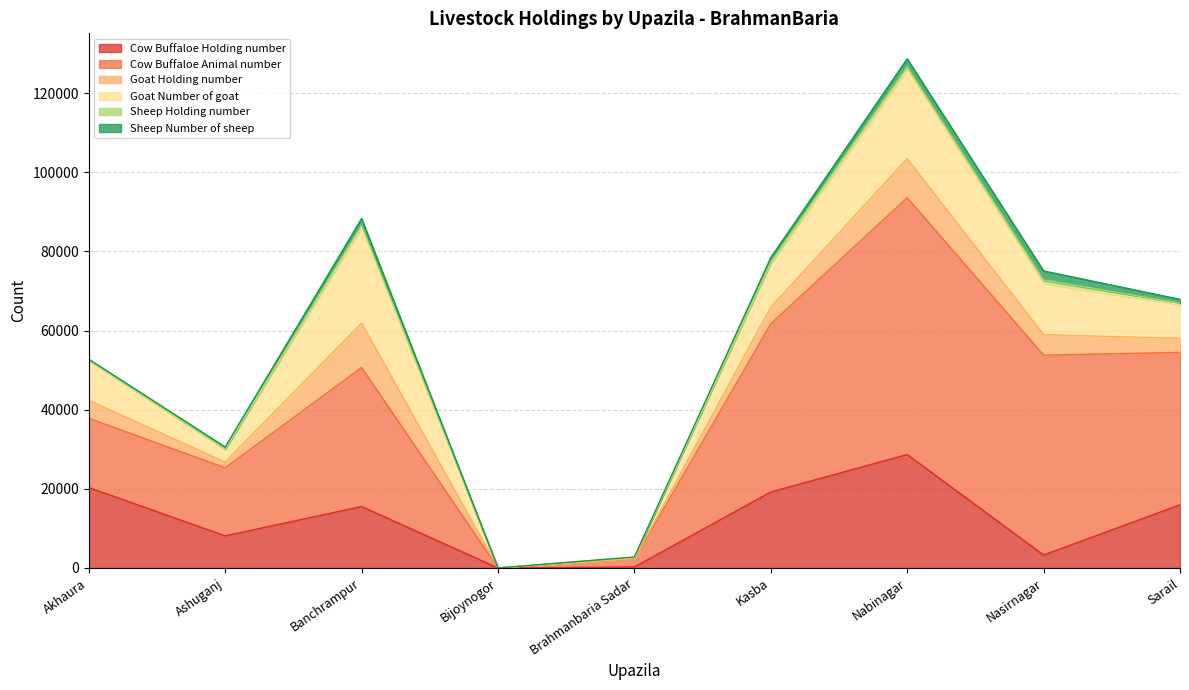

Is it true that Goat Number of goat equals 0 at Bijoynogor?

True